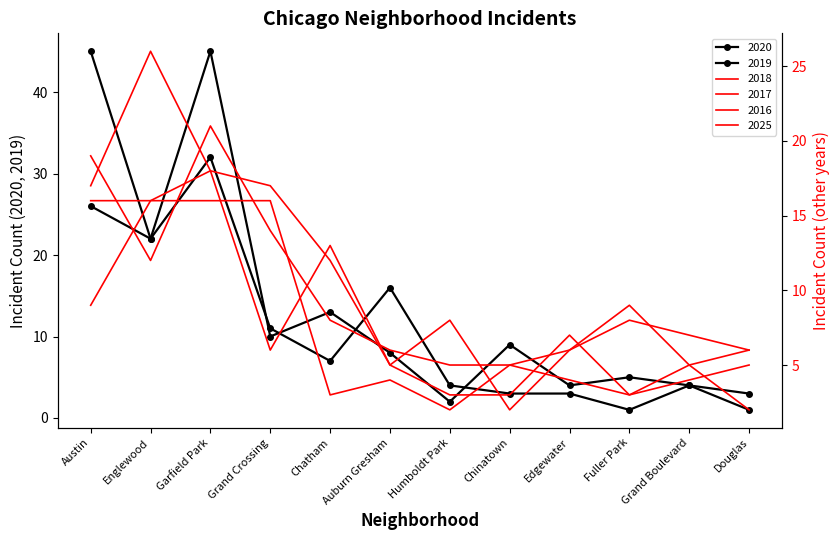

Between Austin and Fuller Park, which is larger?

Austin